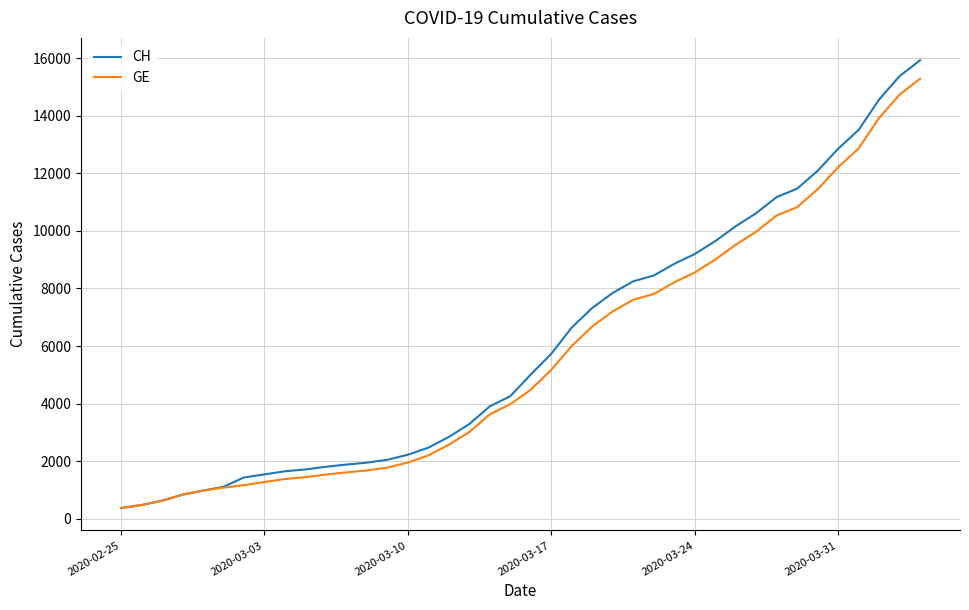

What is the maximum value for GE?

15284